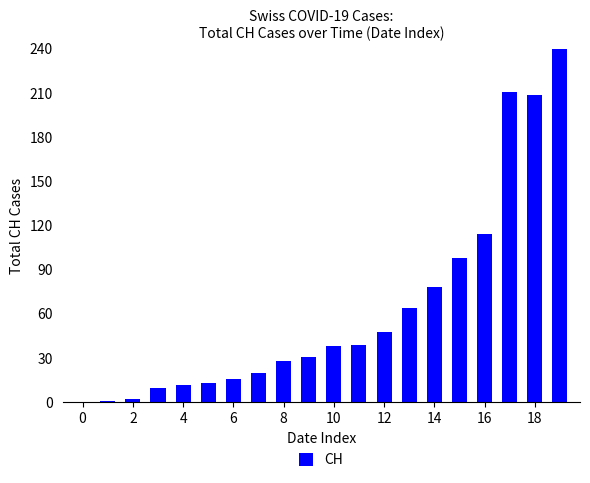

How many positive values are there?

19